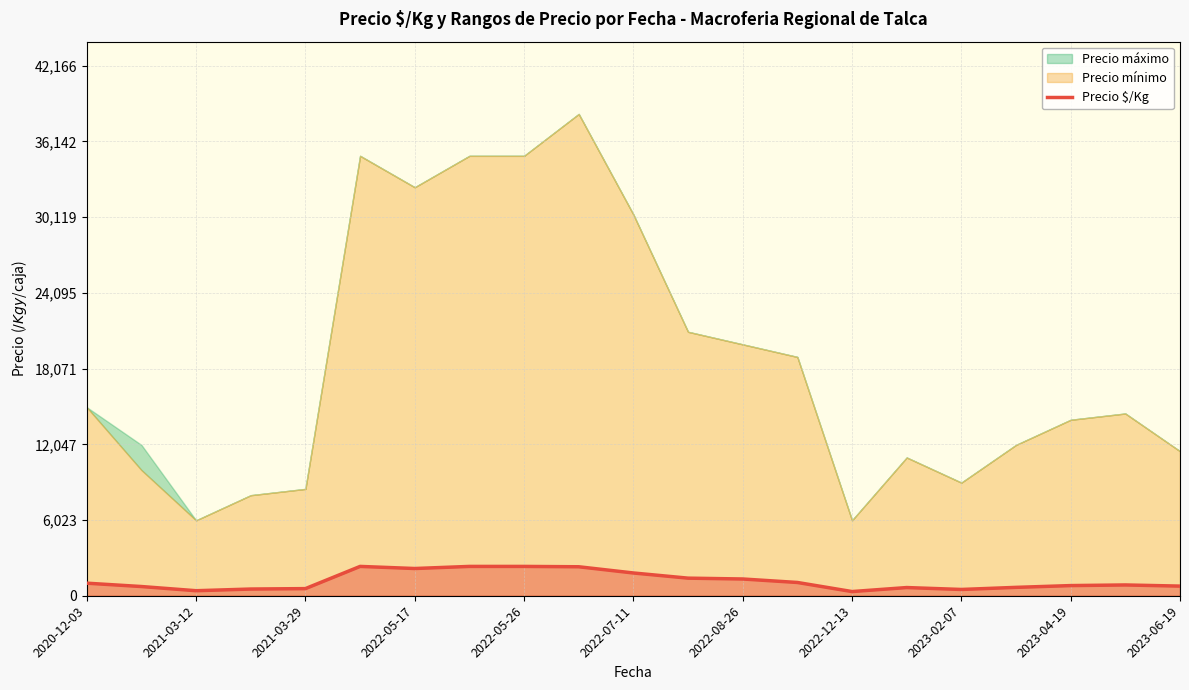

Does the chart display data point markers on the line(s)?

No